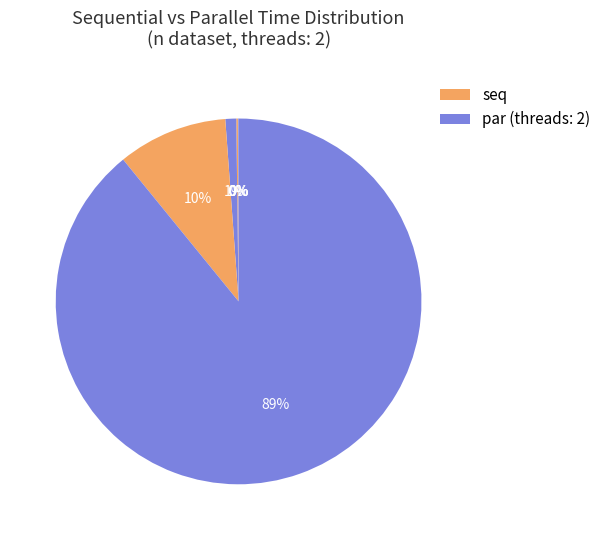

Is there a majority slice in this chart?

Yes